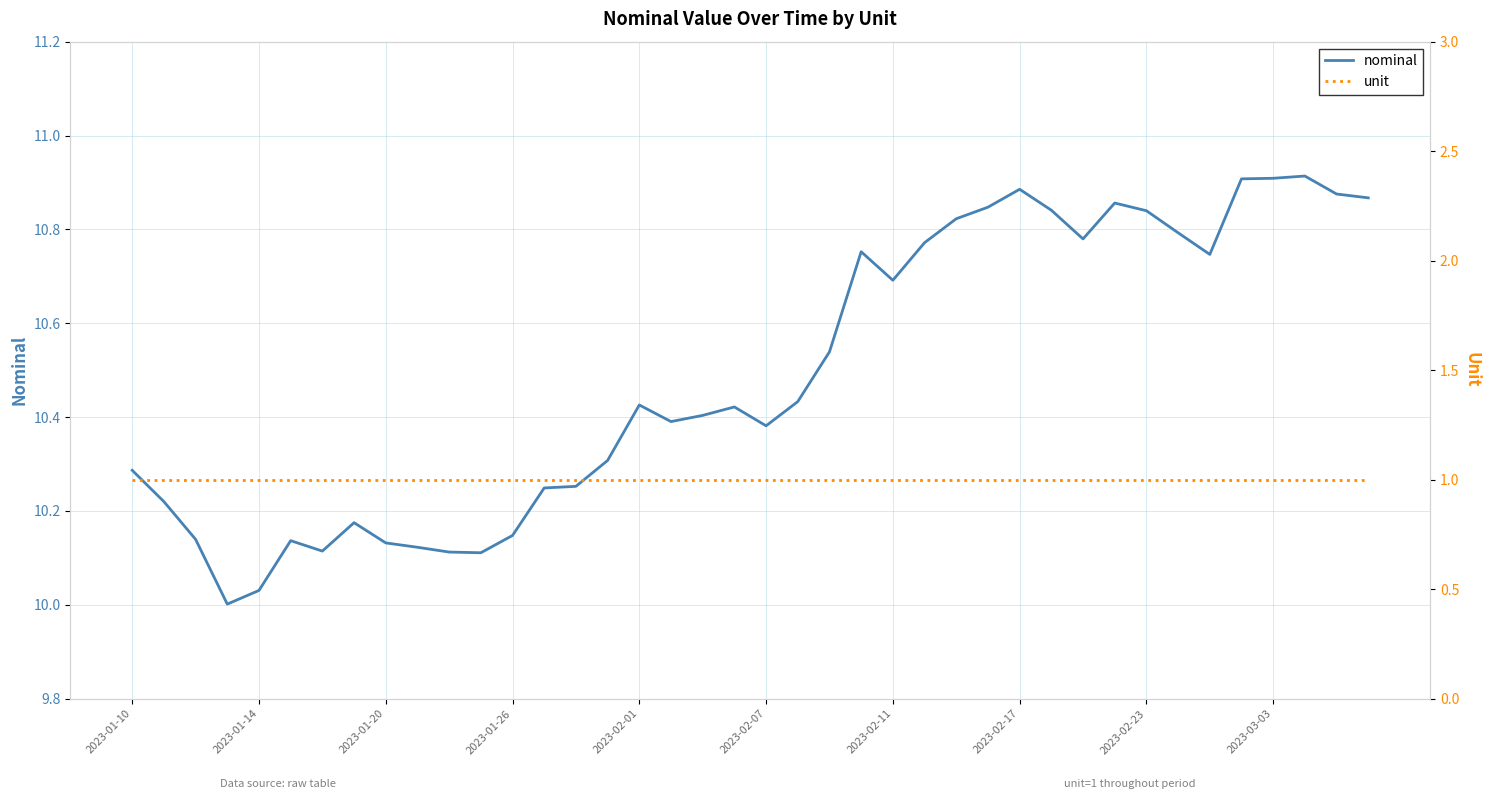

True or false: nominal has more than 1 interior local peaks.

True